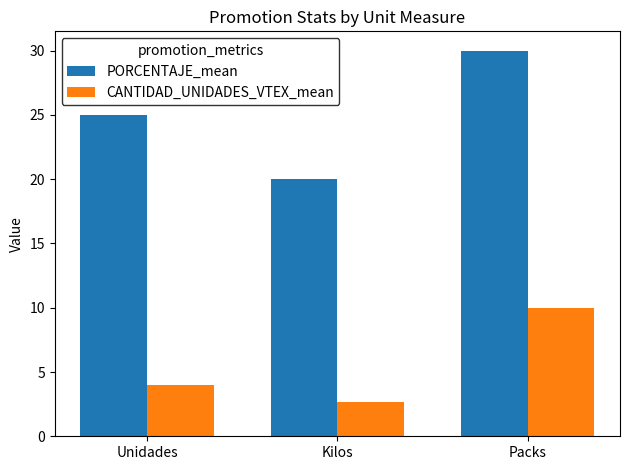

Rank the series by their average value, from lowest to highest.

CANTIDAD_UNIDADES_VTEX_mean, PORCENTAJE_mean